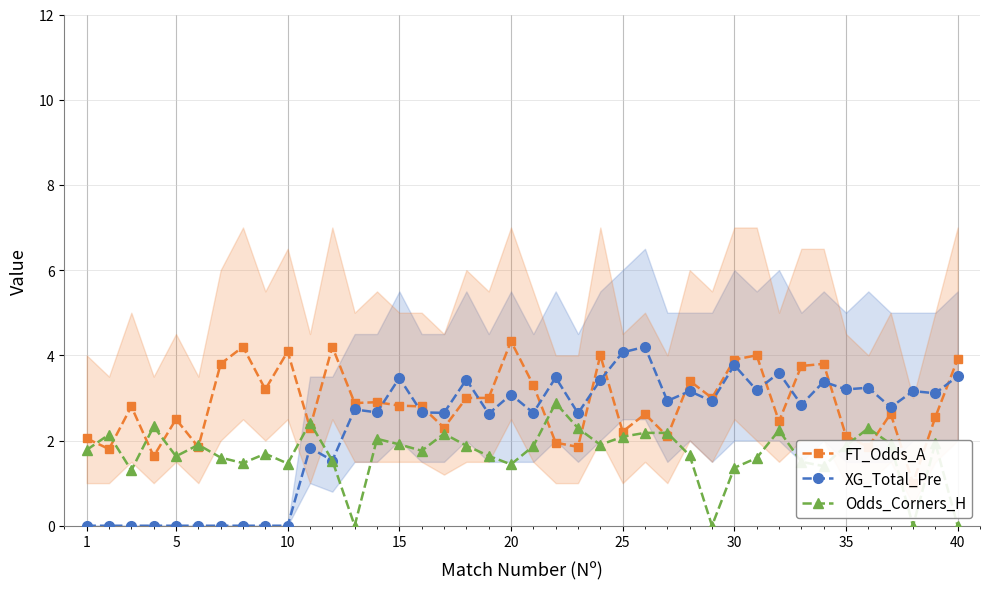

Is it true that XG_Total_Pre equals 3.5 at 15?

True